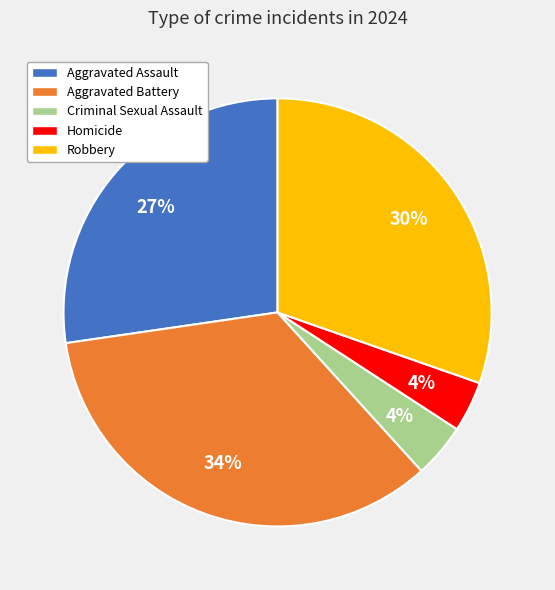

Combined, do Aggravated Assault and Criminal Sexual Assault account for over 50%?

No